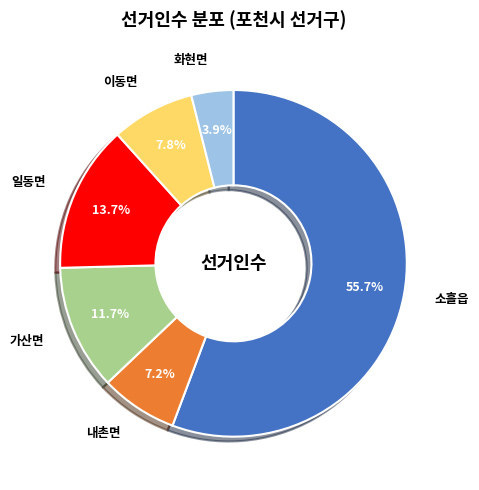

Is there a majority slice in this chart?

Yes